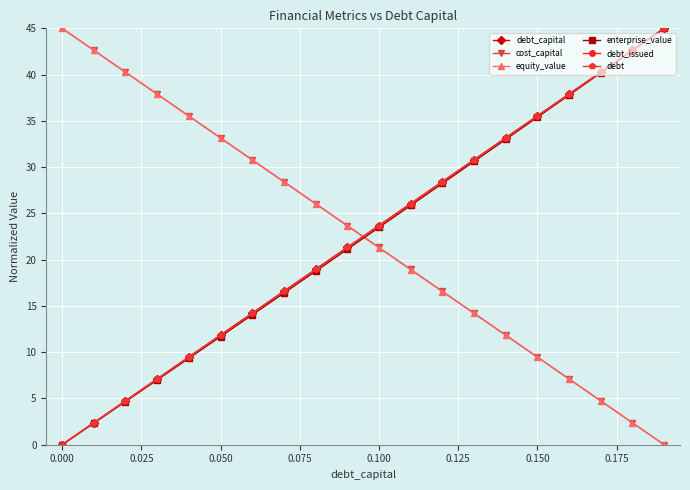

Which series has the largest range (max minus min)?

debt_capital